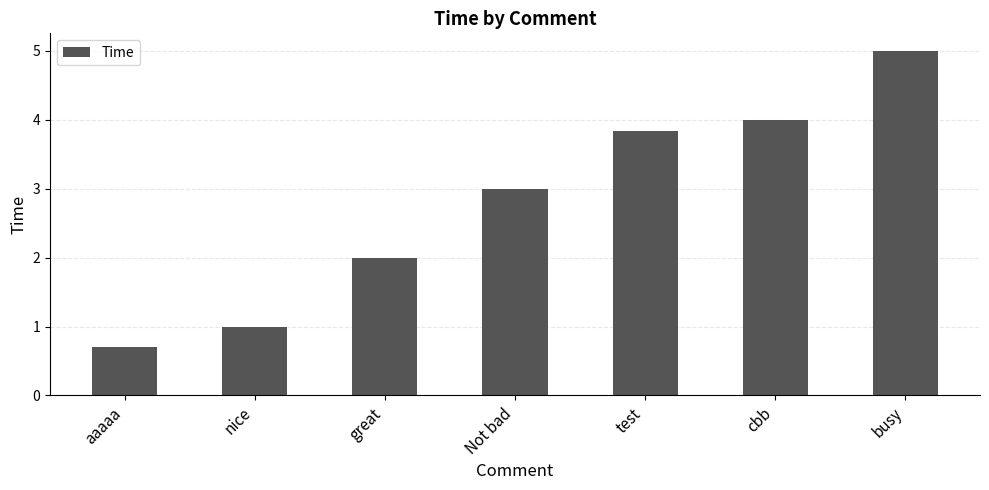

What is the change in value from Not bad to cbb?

+1.0